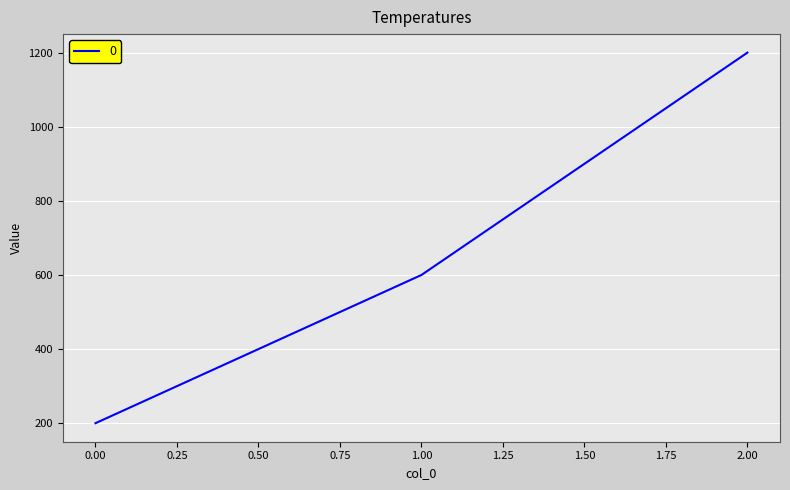

Between 2.00 and 1.00, which is larger?

2.00